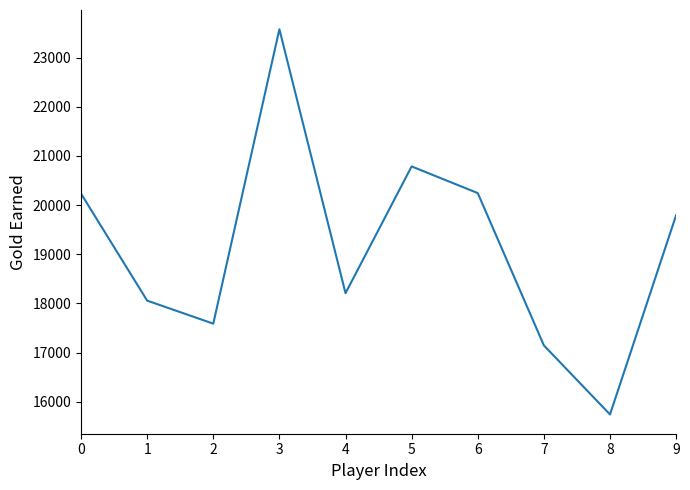

At which category does the chart reach its peak across all series?

3